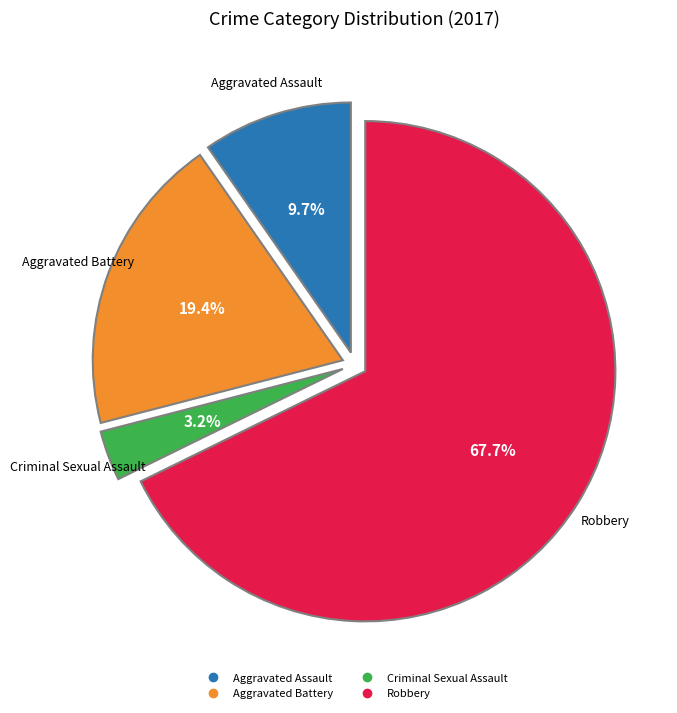

Combined, do Criminal Sexual Assault and Robbery account for over 50%?

Yes